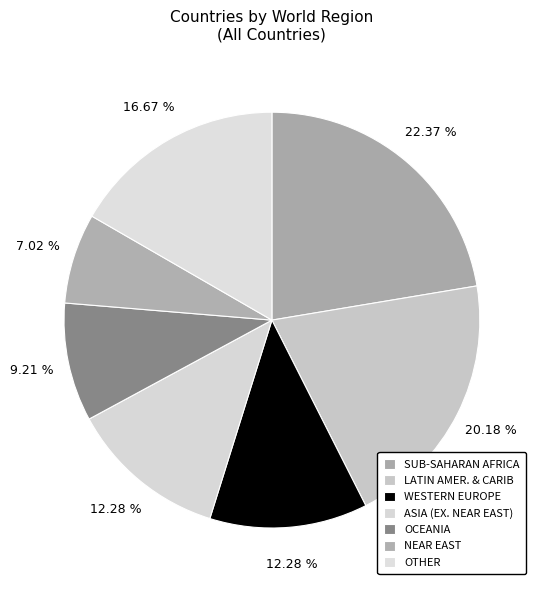

What is the total percentage of LATIN AMER. & CARIB and SUB-SAHARAN AFRICA?

42.5%